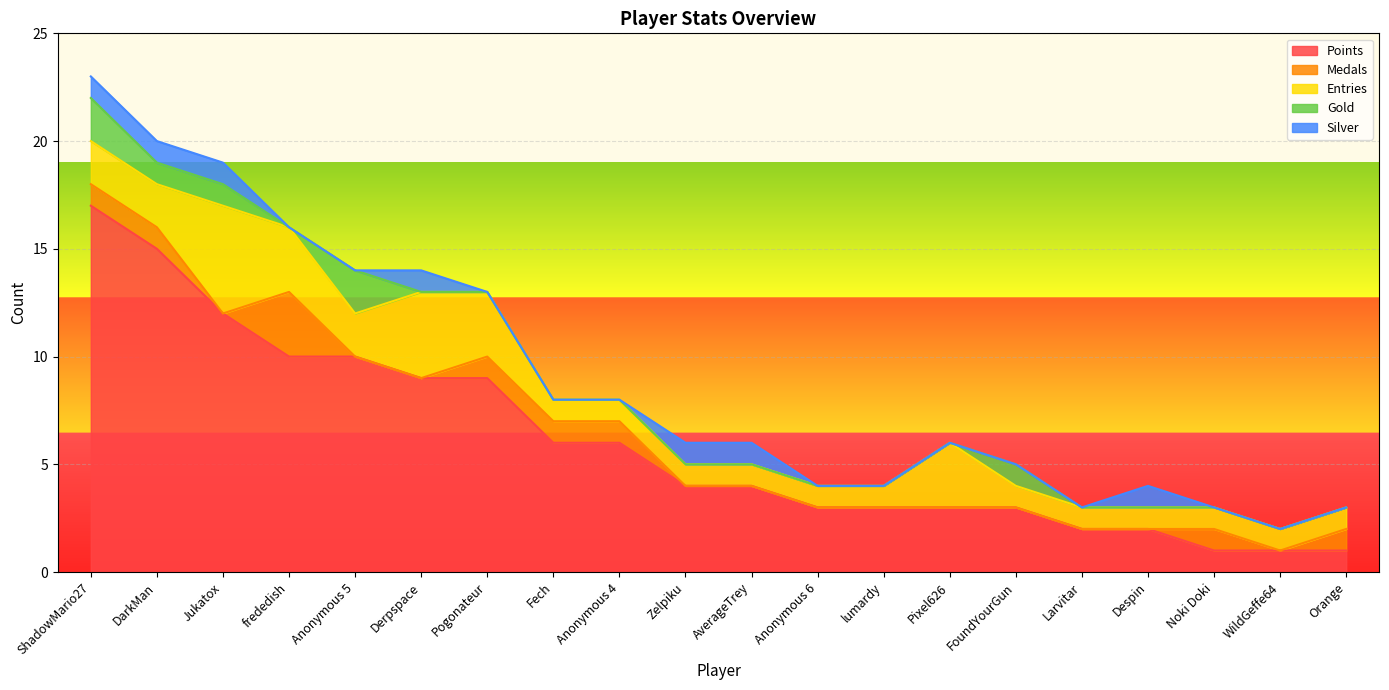

What is the label of the 8th point from the right?

lumardy